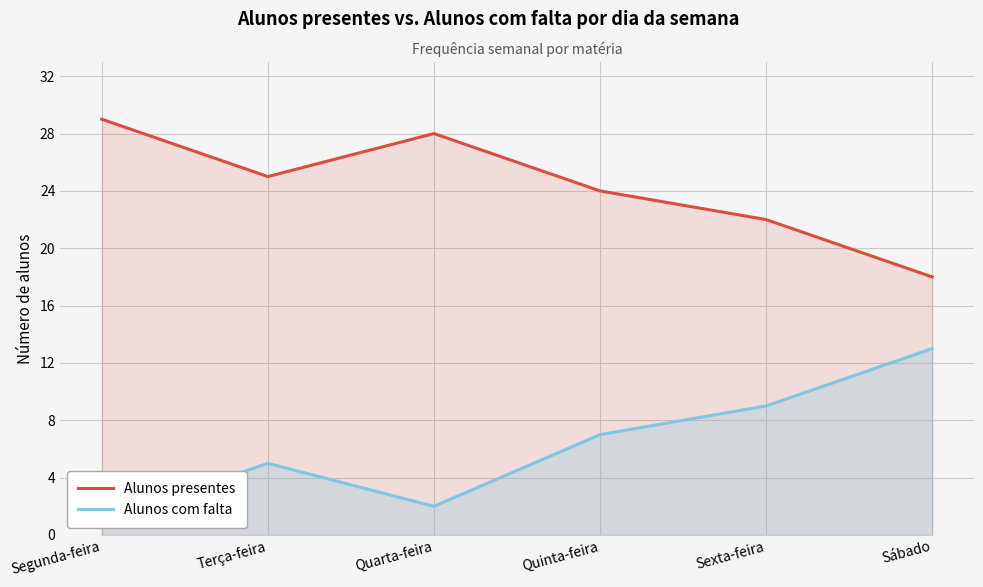

True or false: Alunos presentes and Alunos com falta cross at least once.

False